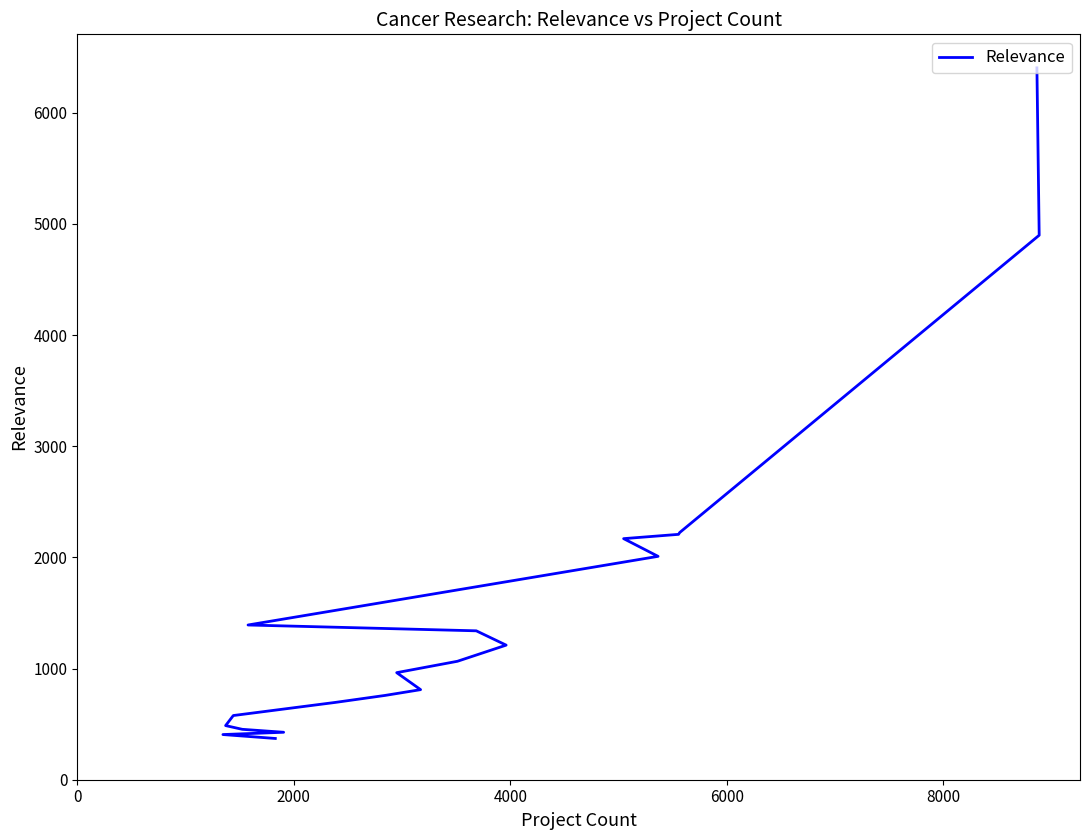

What is the smallest value displayed?

371.1